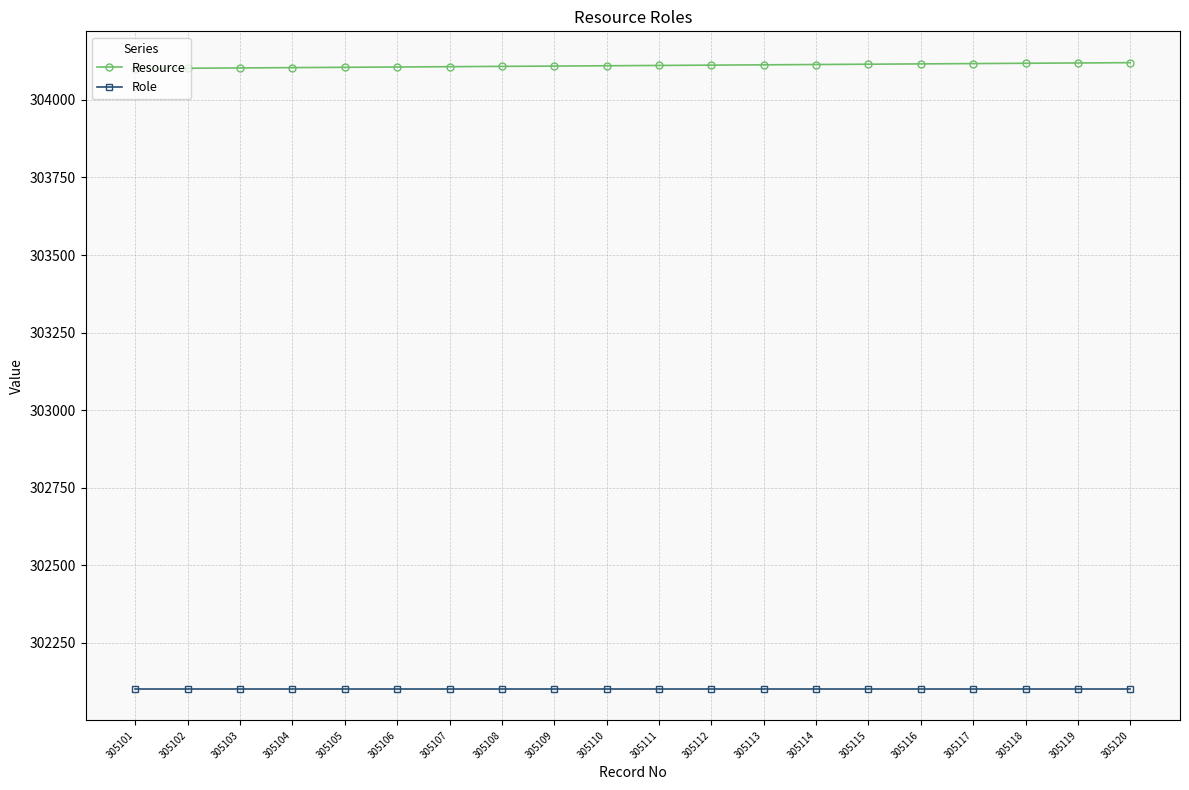

What is the difference between the highest and lowest values at 305113?

2012